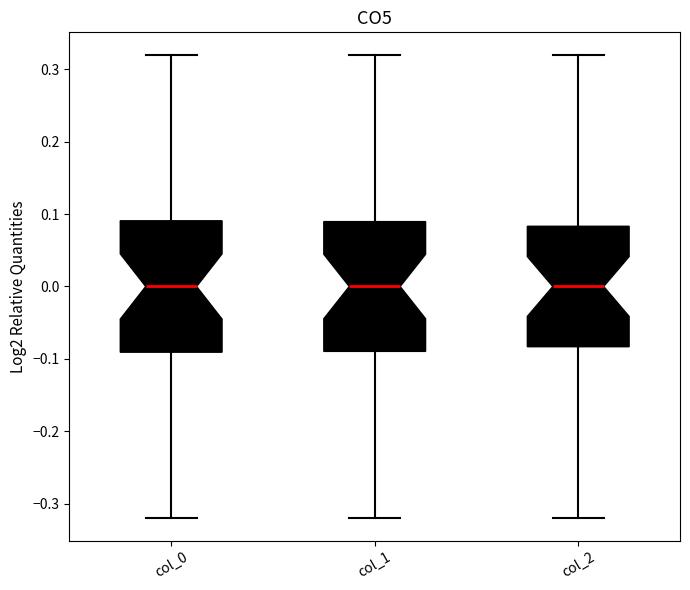

Reading left to right, read every box against the y-axis: the position of its median line, the range the box covers, and the ends of its whiskers. The values are not printed on the chart, so give them approximately, as read against the axis.

col_0: median 0.00, box -0.09 to 0.09, whiskers -0.32 to 0.32
col_1: median 0.00, box -0.09 to 0.09, whiskers -0.32 to 0.32
col_2: median 0.00, box -0.08 to 0.08, whiskers -0.32 to 0.32